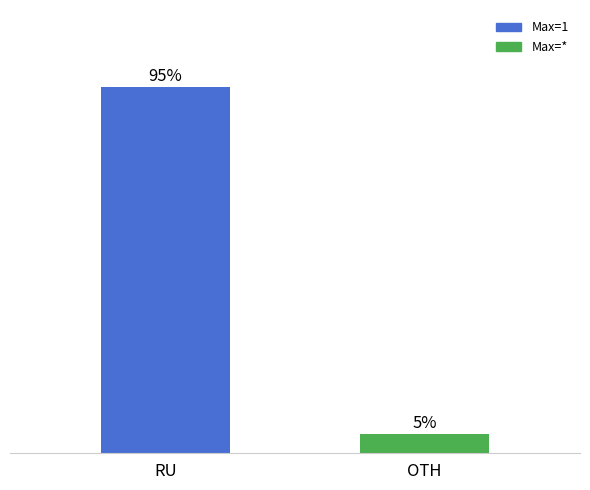

What position from the left is RU?

1